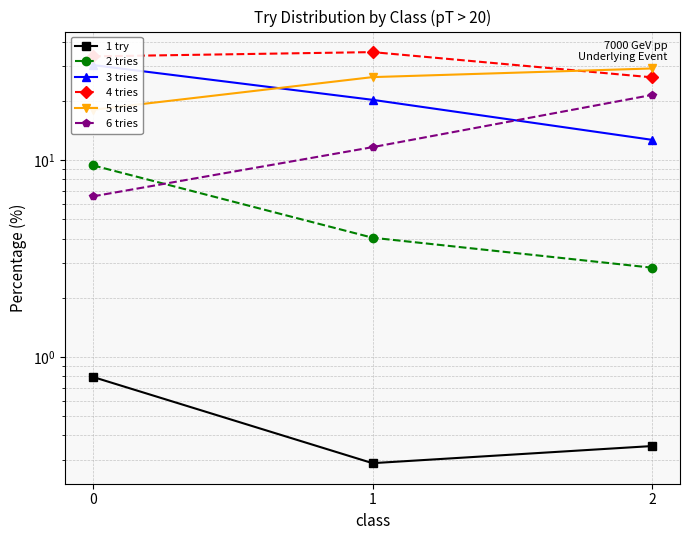

How many series are shown in this chart?

6